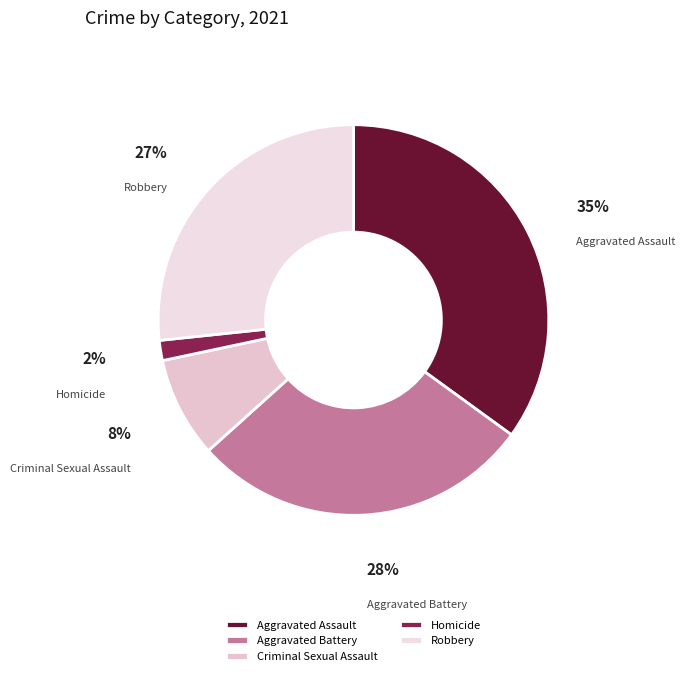

True or false: Aggravated Assault accounts for 35% of the total.

True